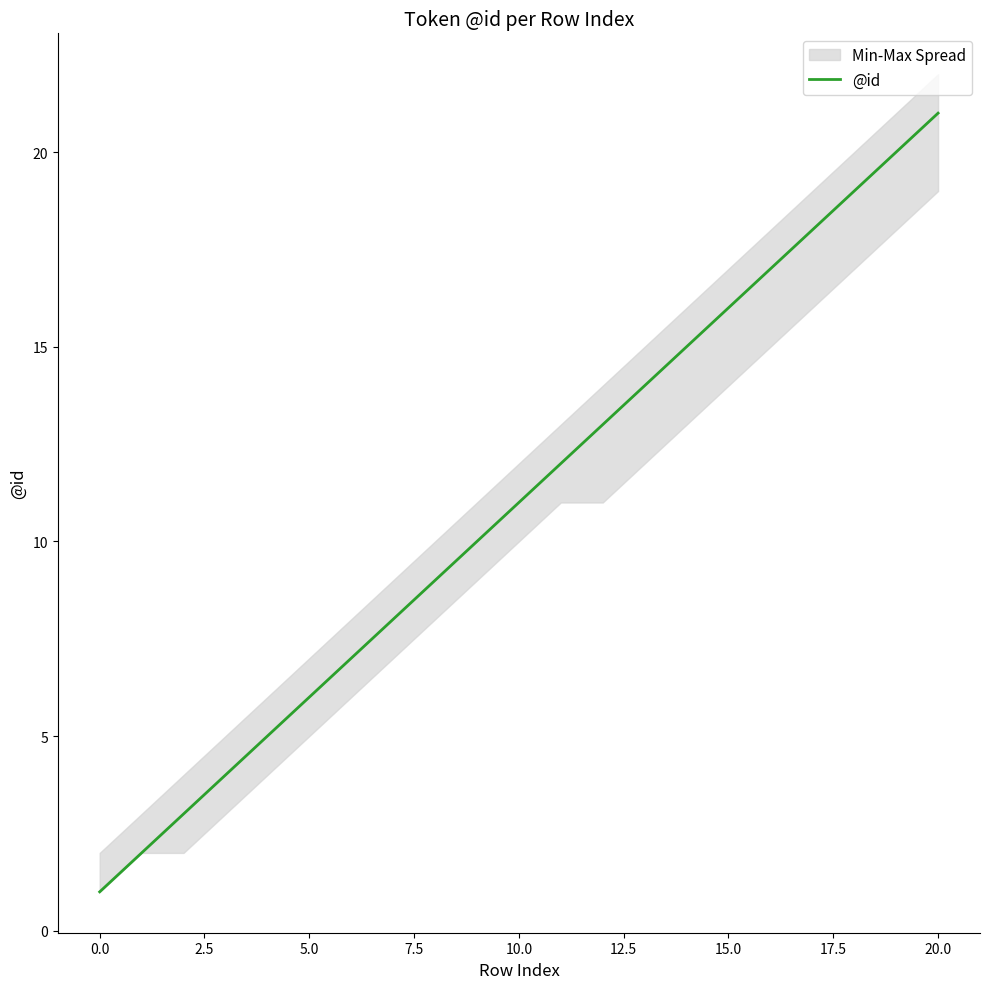

What is the maximum value shown in the chart?

21